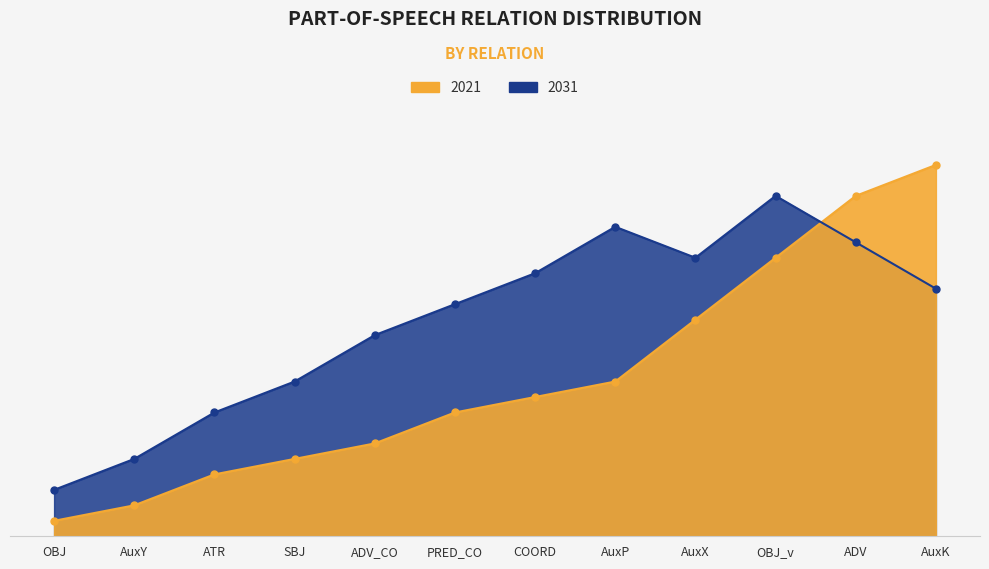

At which label is 2031 closest to 12?

ADV_CO